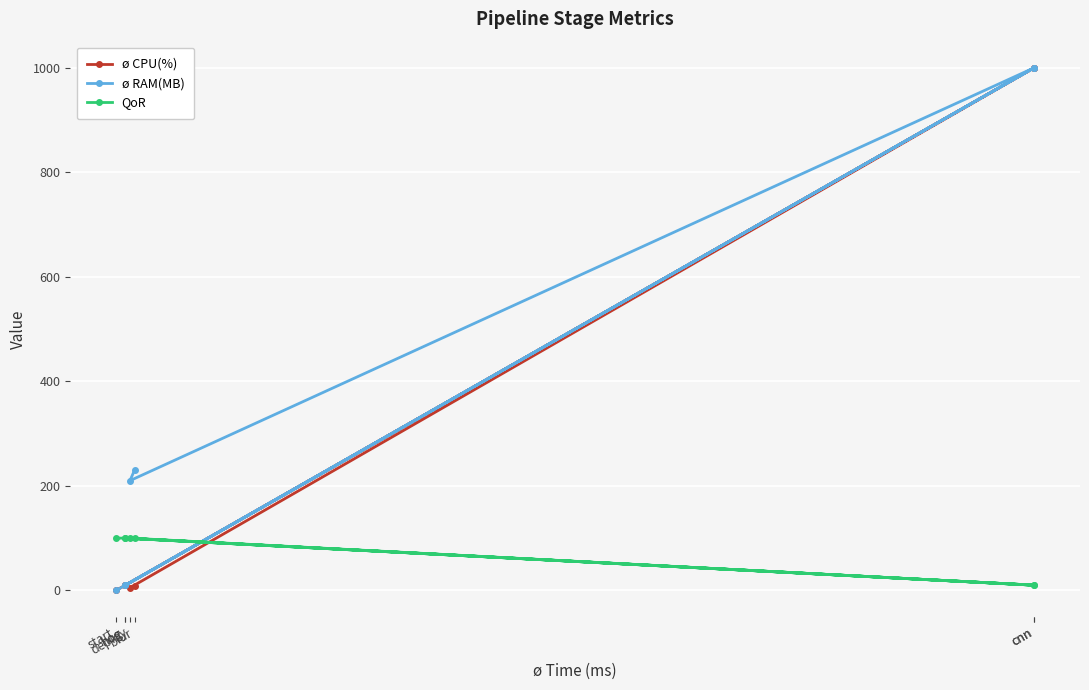

Between start and blur, which series saw the biggest shift?

ø RAM(MB)